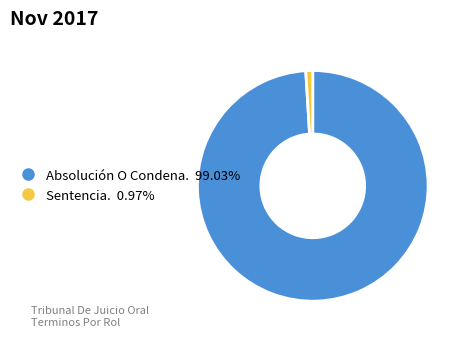

Combined, do Absolución O Condena. and Sentencia. account for over 50%?

Yes